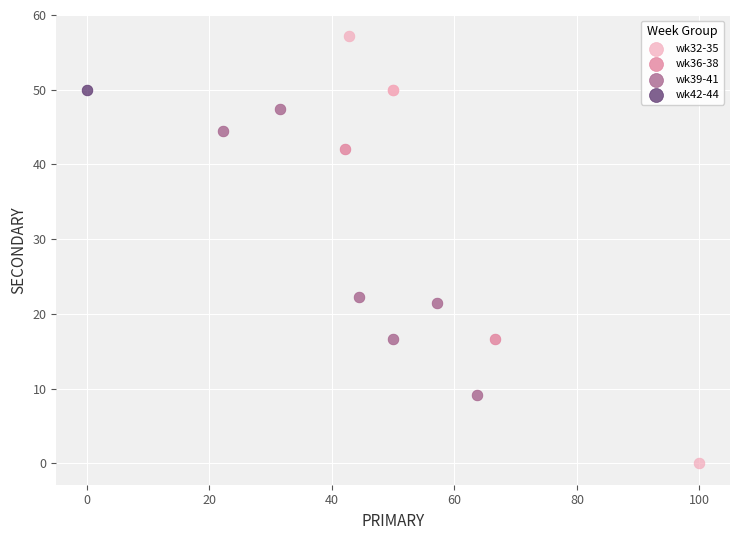

What are all the series names shown in the legend?

wk32-35, wk36-38, wk39-41, wk42-44